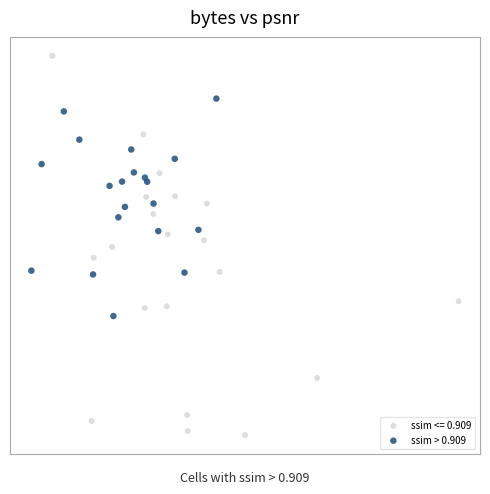

What are all the series names shown in the legend?

ssim <= 0.909, ssim > 0.909